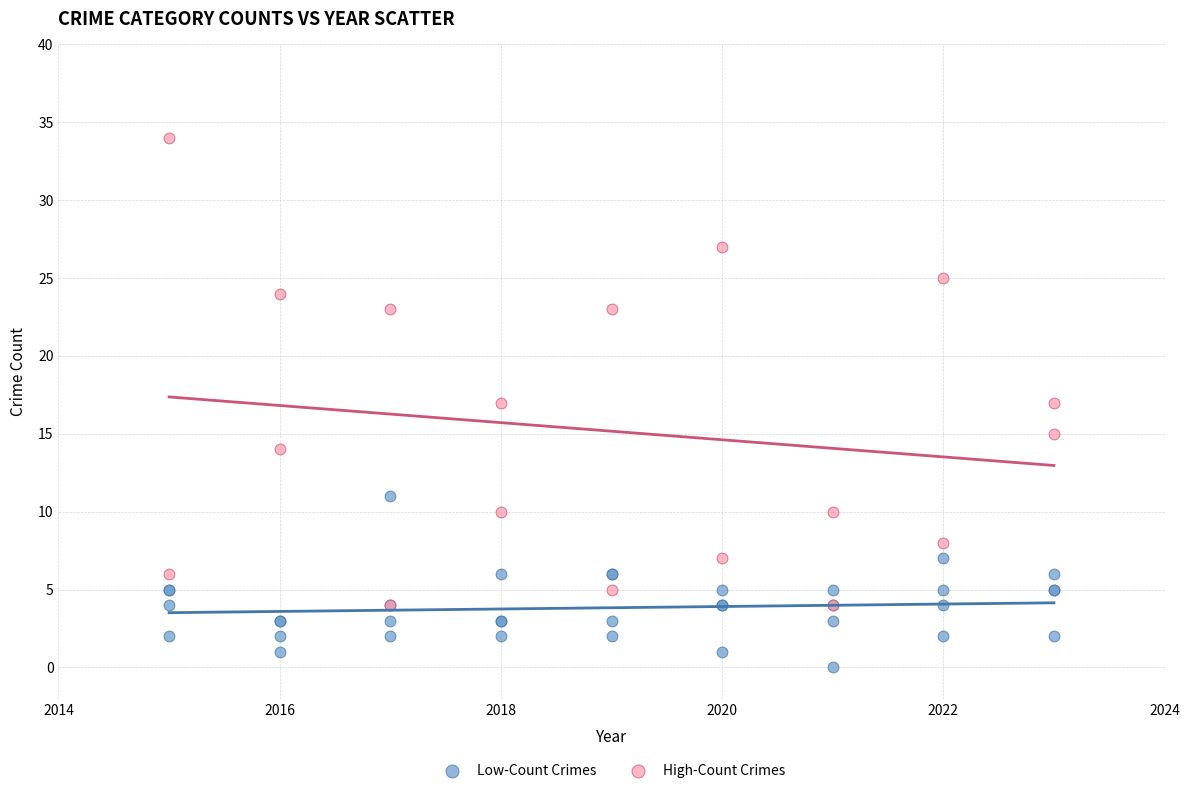

Which series has the largest Y range (max minus min)?

High-Count Crimes